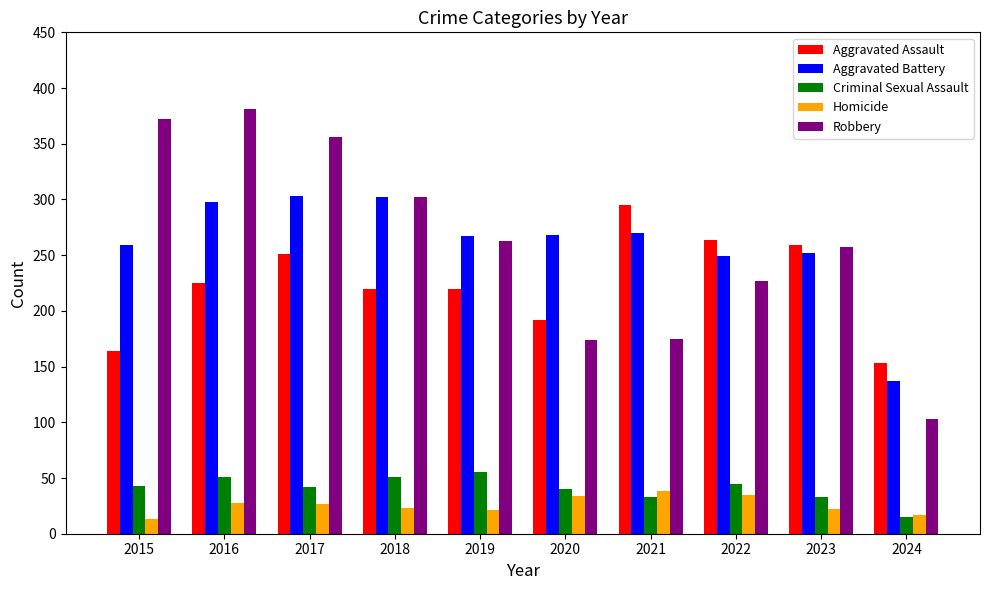

What is the difference between the maximum and minimum values in the Robbery series?

278